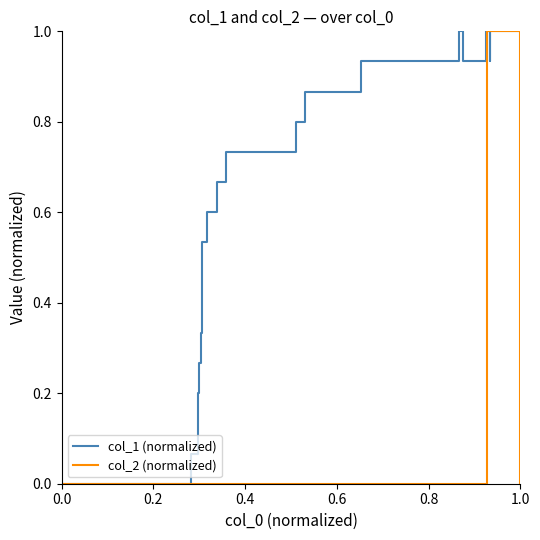

Rank the series by their average value, from lowest to highest.

col_2 (normalized), col_1 (normalized)